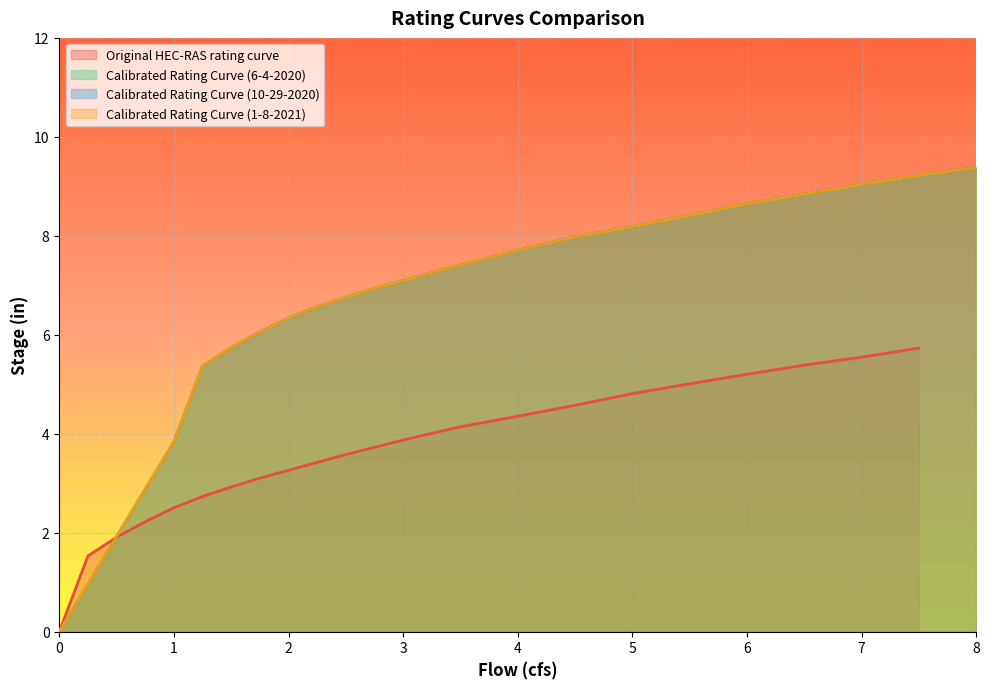

How many lines are shown in the chart?

4